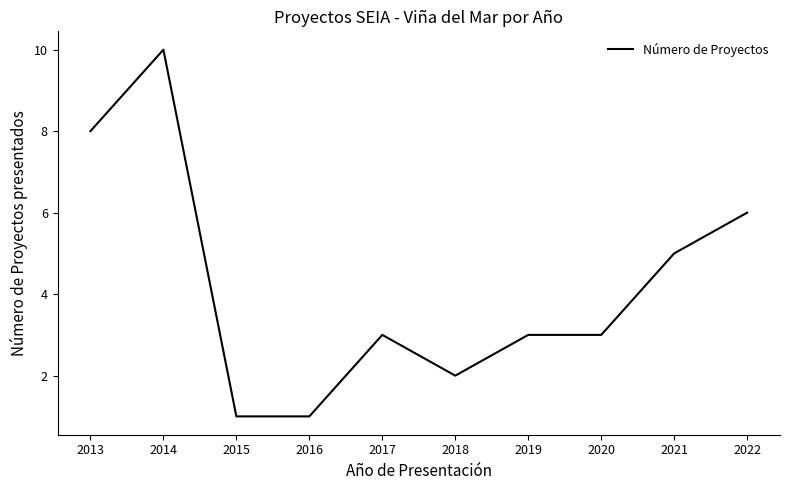

What is the maximum value shown in the chart?

10